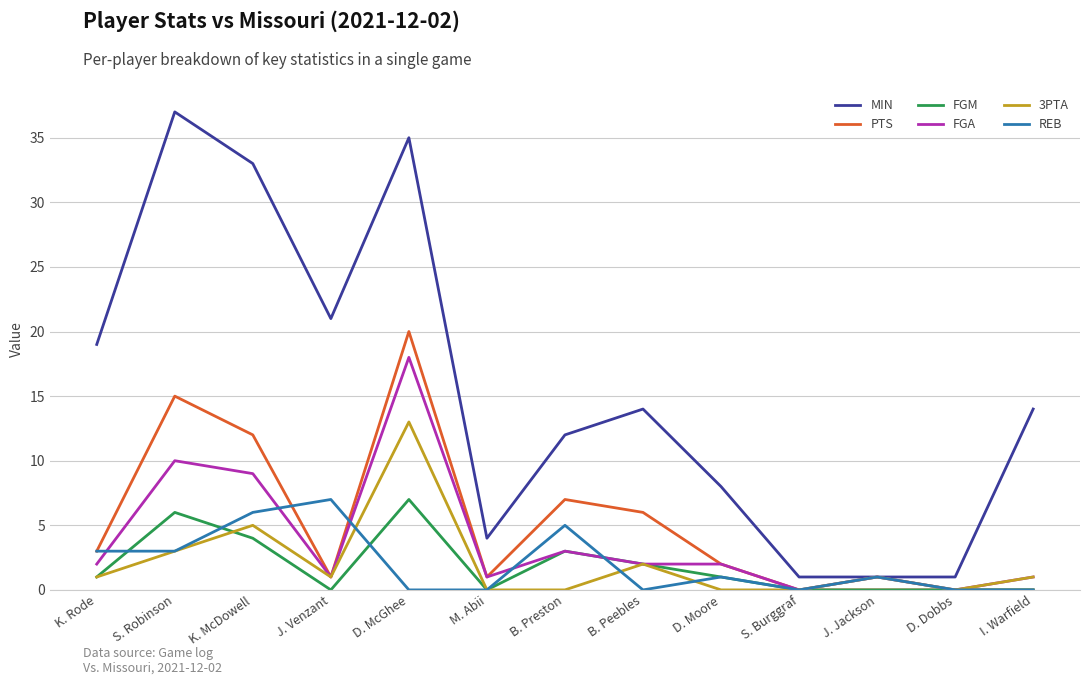

Which series has the widest spread of values?

MIN